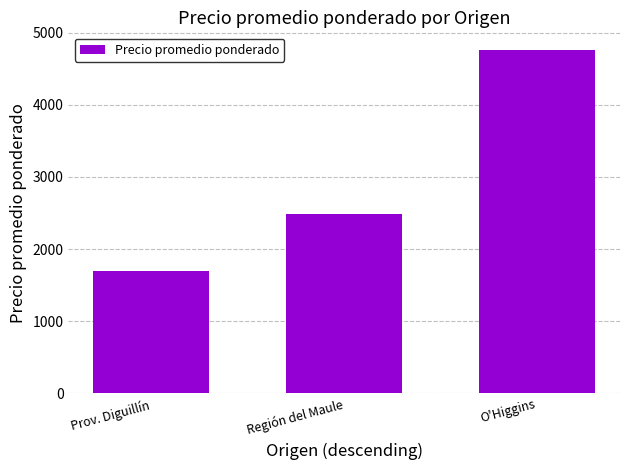

What is the smallest value displayed?

1698.4